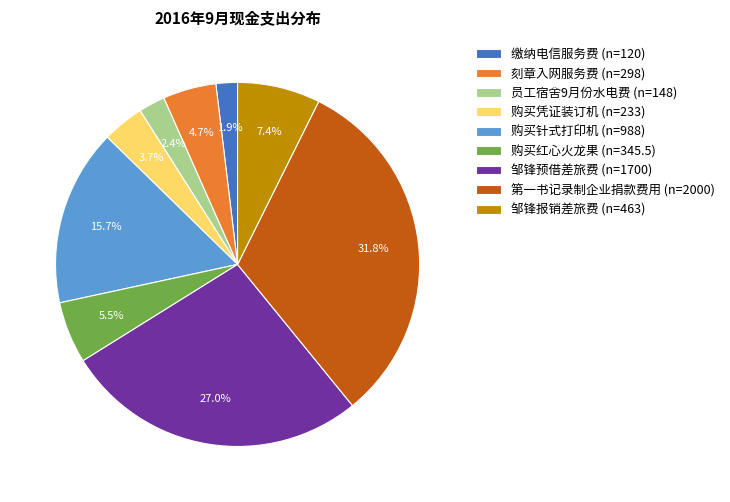

How many segments does this pie chart have?

9